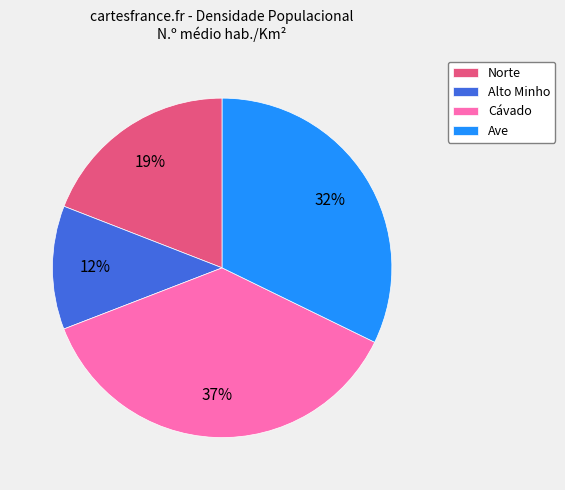

What is the largest slice in the pie chart?

Cávado